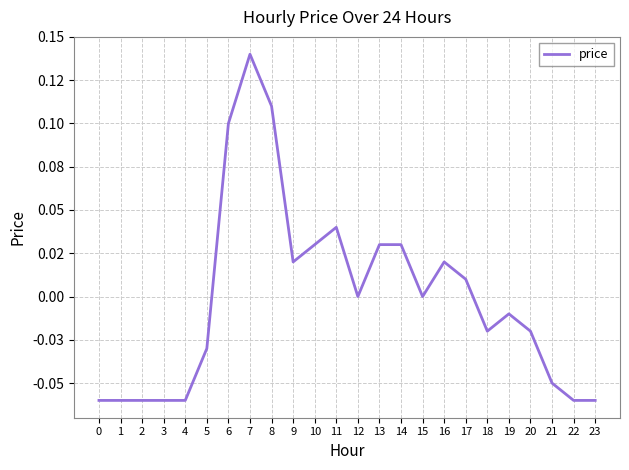

Reading right to left, transcribe all the data shown in this chart.

-0.1	-0.1	-0.1	-0.0	-0.0	-0.0	0.0	0.0	0.0	0.0	0.0	0.0	0.0	0.0	0.0	0.1	0.1	0.1	-0.0	-0.1	-0.1	-0.1	-0.1	-0.1